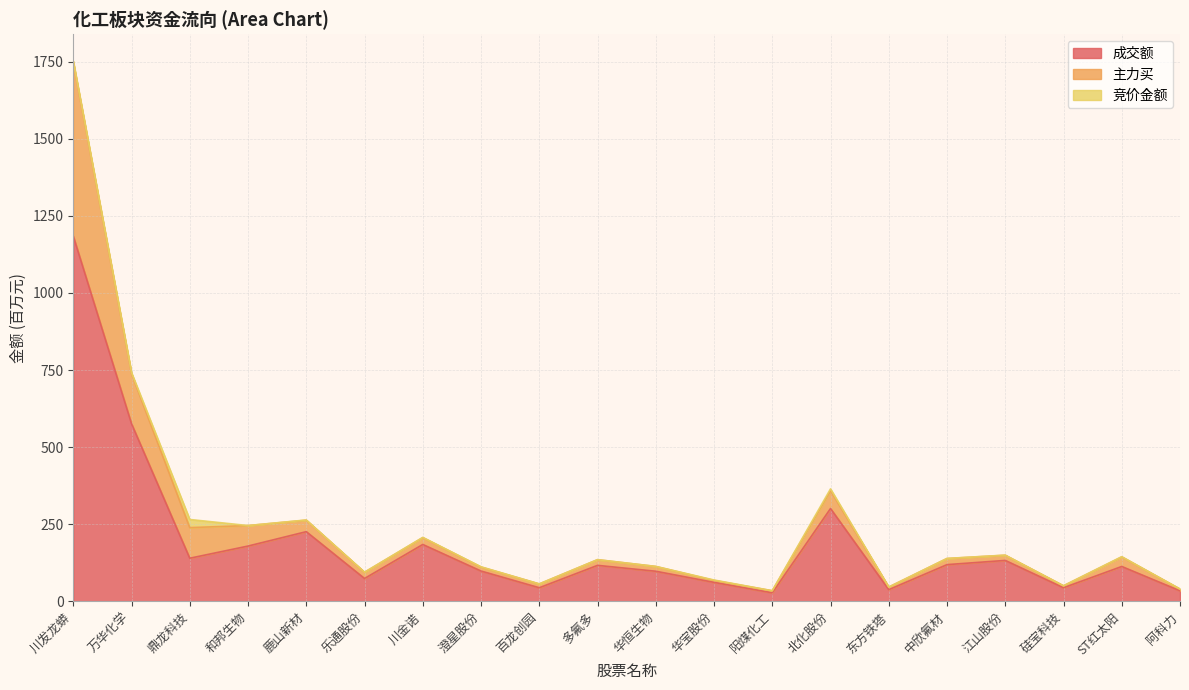

The 成交额 series shows 52.0 at 鼎龙科技. True or false?

False